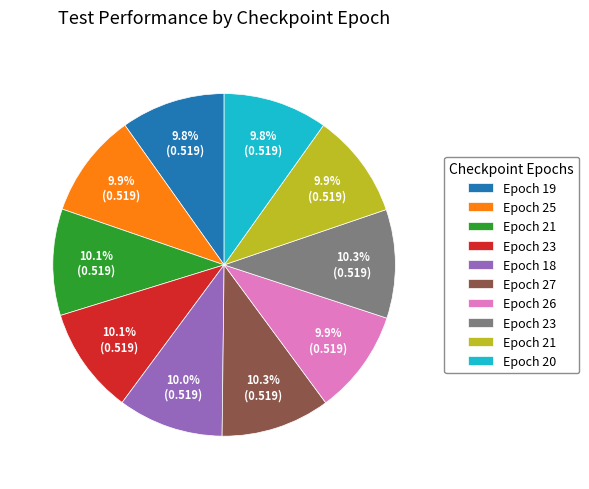

Does any single category account for the majority?

No